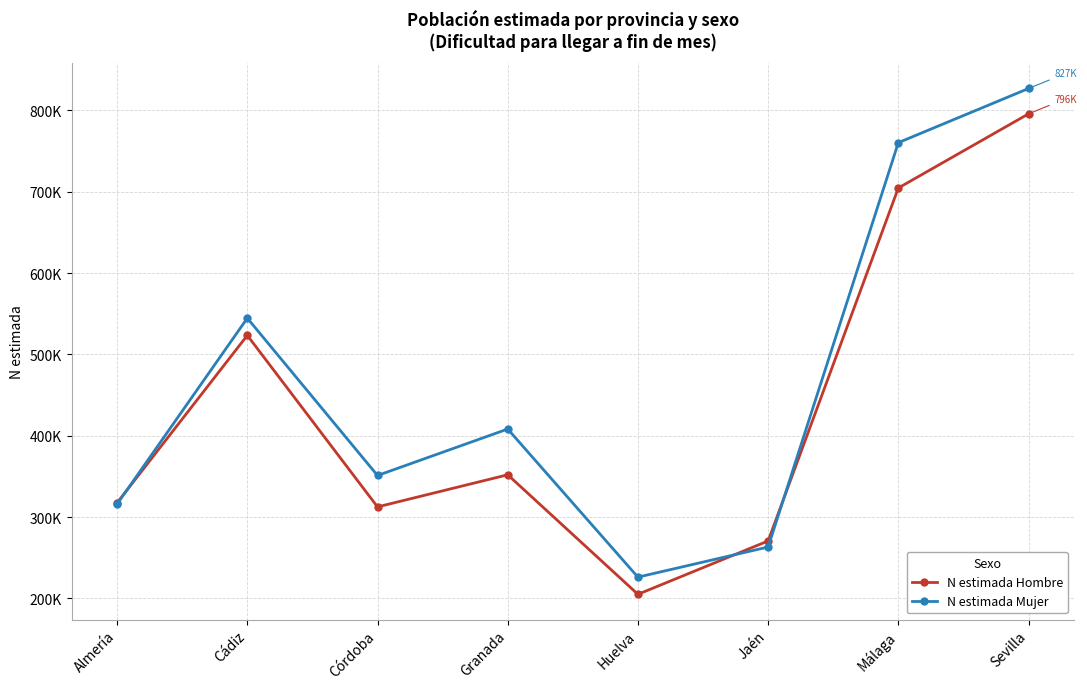

Is the value of N estimada Mujer at Sevilla greater than the value of N estimada Hombre at Cádiz?

Yes